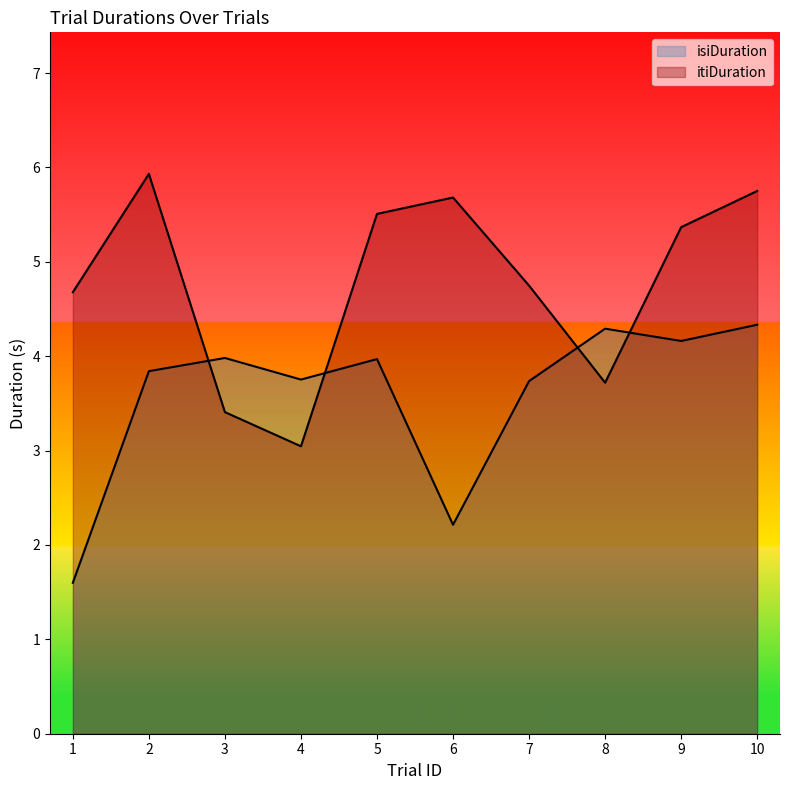

Does the chart have visible grid lines?

No